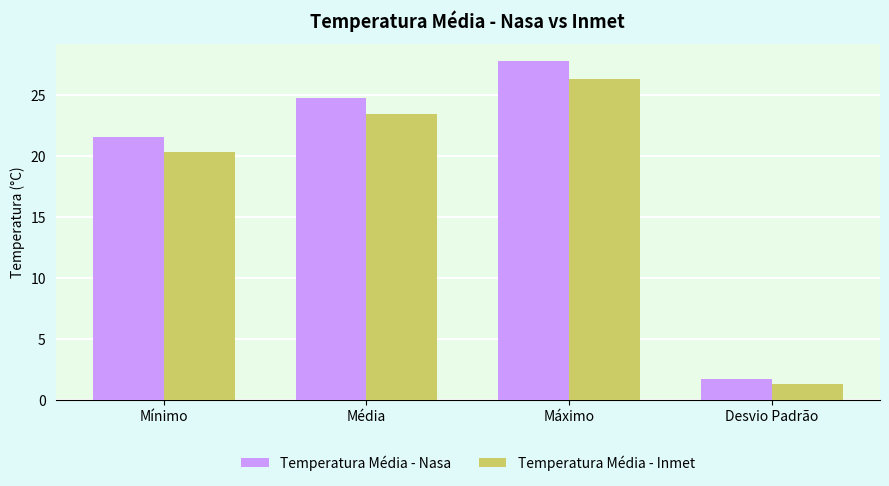

What is the smallest value displayed?

1.3